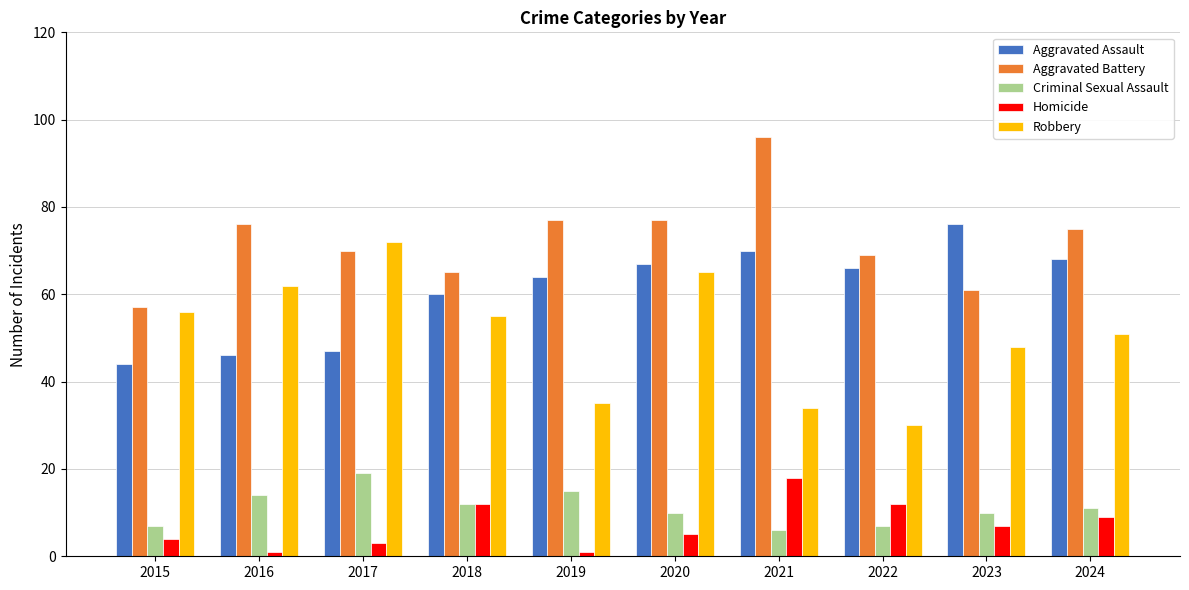

What is the value of the Criminal Sexual Assault bar at the 5th from the left?

15